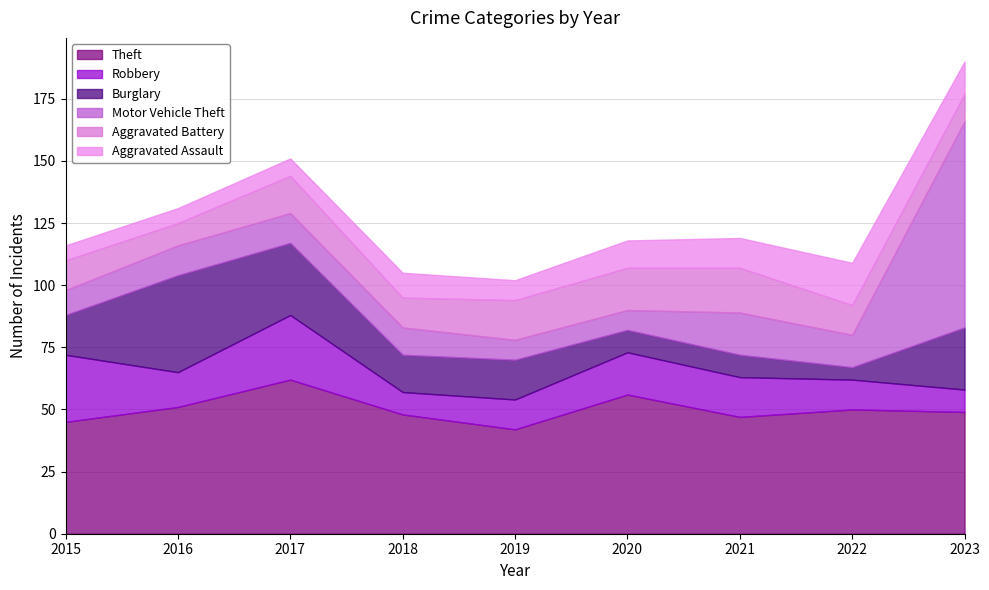

What is the sum of the Theft values at 2017 and 2023?

111